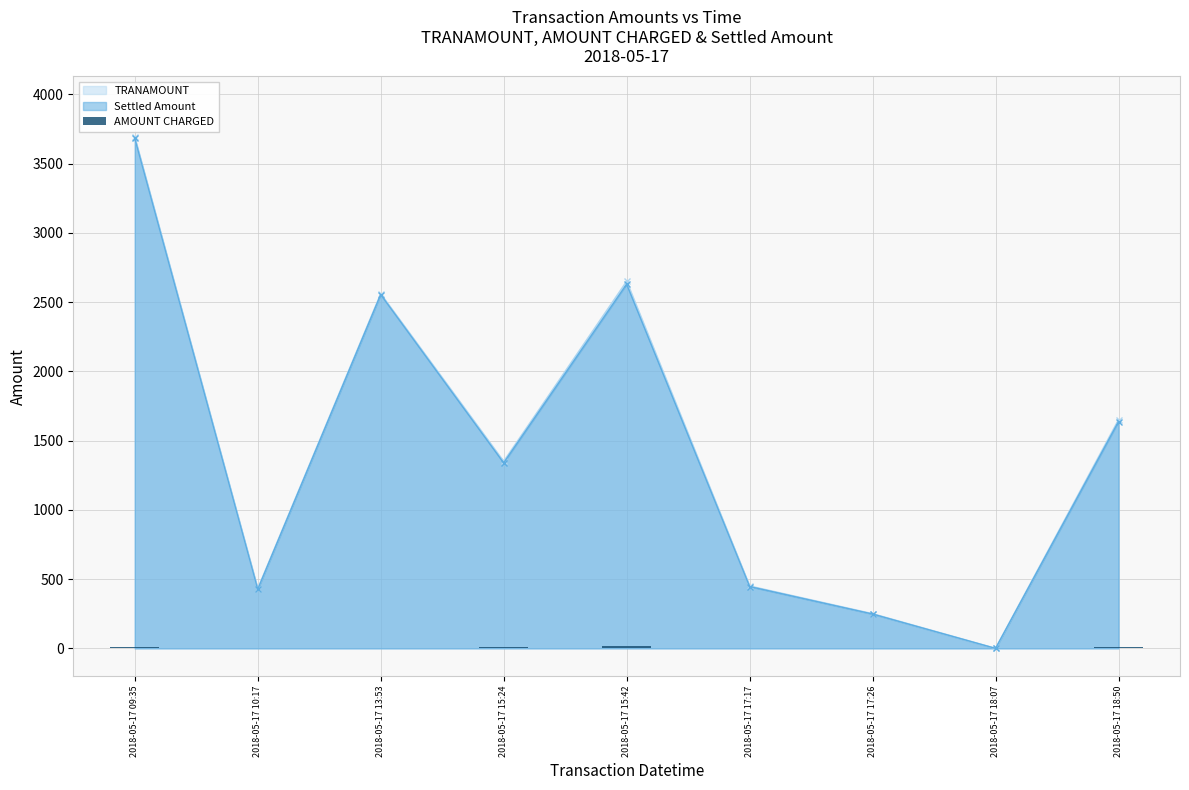

What is the value of the 4th bar from the left?

10.1